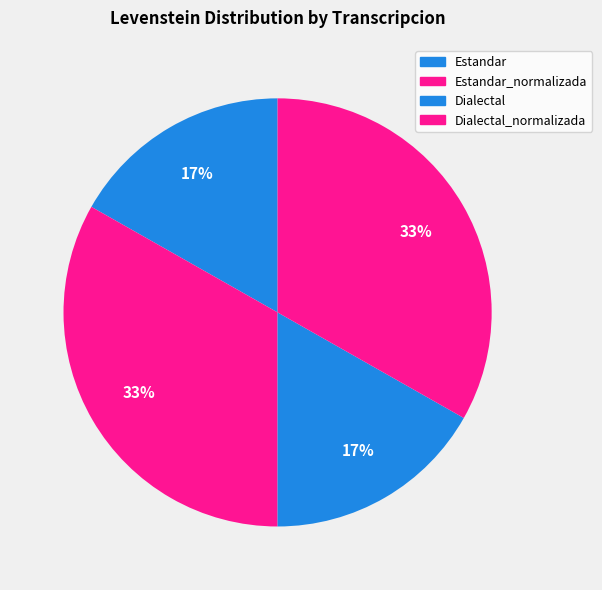

To the nearest percent, what is the difference between the largest and smallest slice percentages?

16%